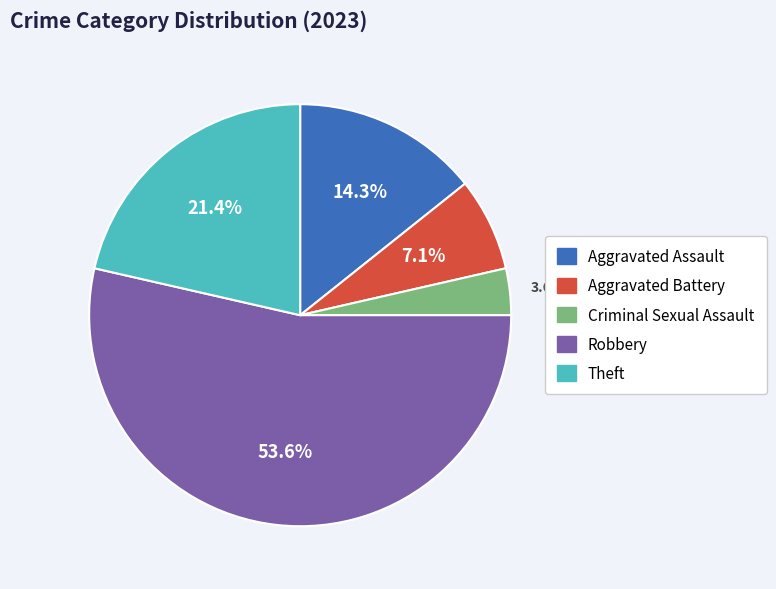

To the nearest percent, what is the average slice percentage?

20%